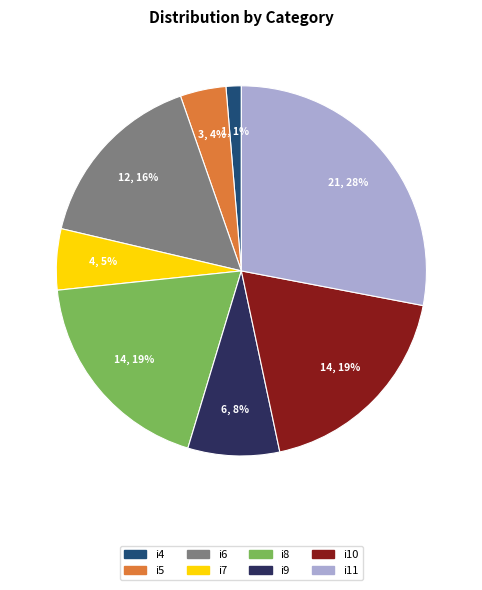

Count the number of slices in the pie.

8